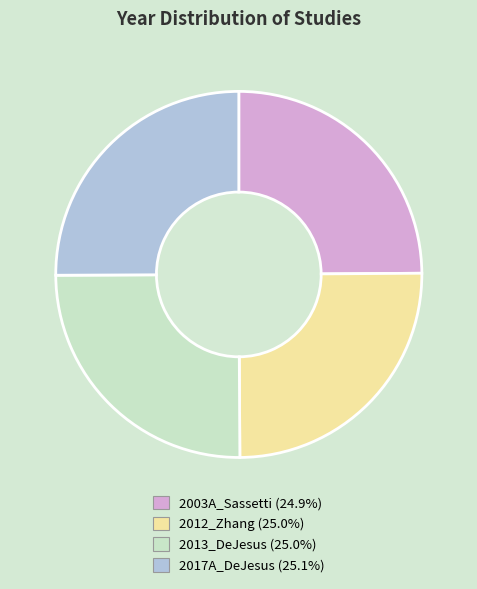

What is the ratio of the value at 2003A_Sassetti to the value at 2017A_DeJesus?

1.0